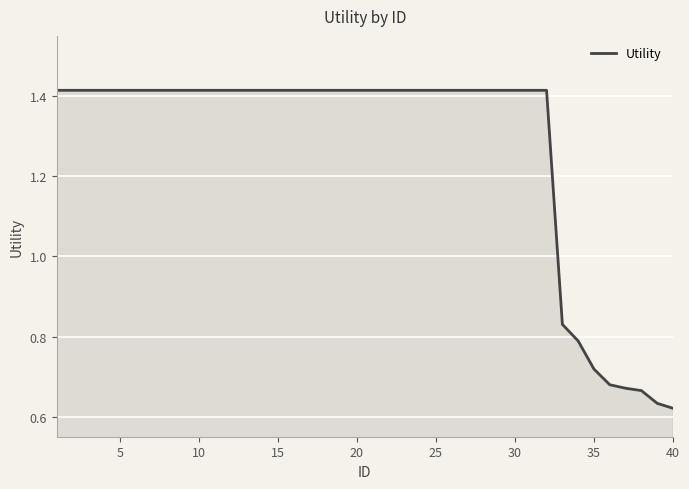

How many lines are shown in the chart?

1